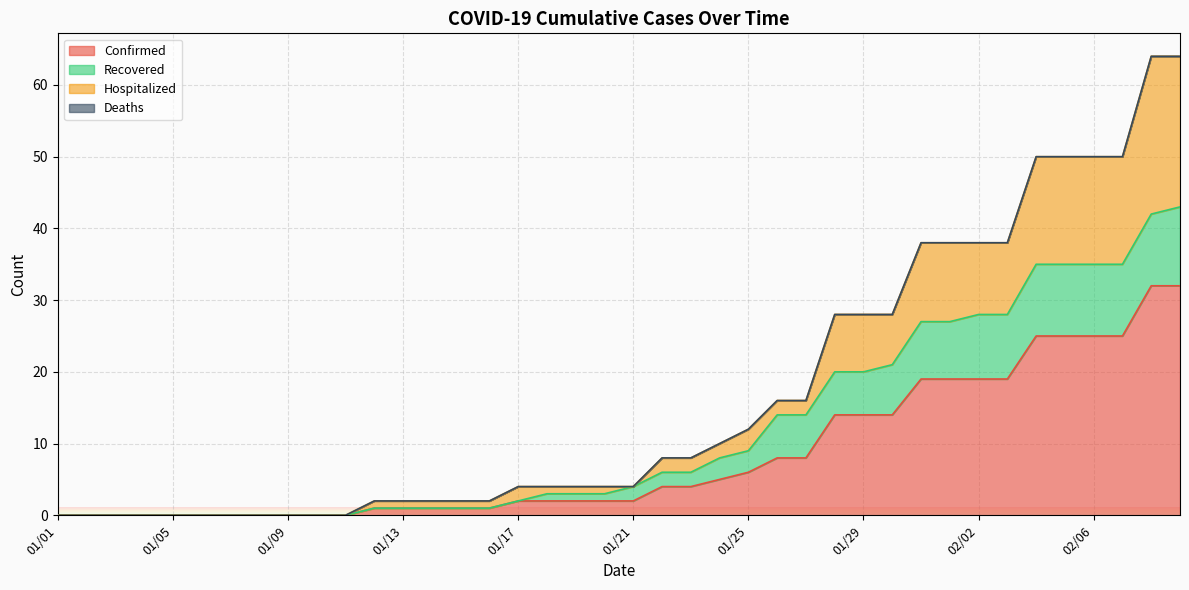

True or false: Recovered and Confirmed cross at least once.

False